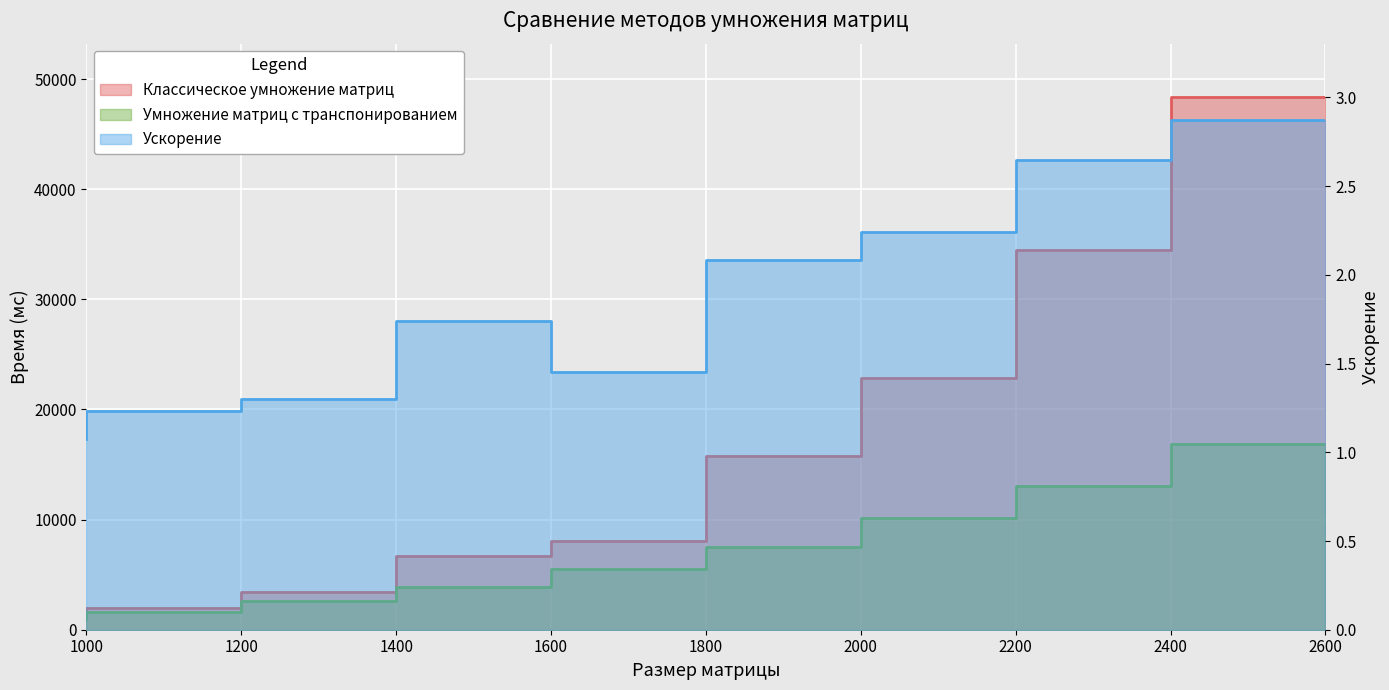

How many distinct data groups are displayed?

3